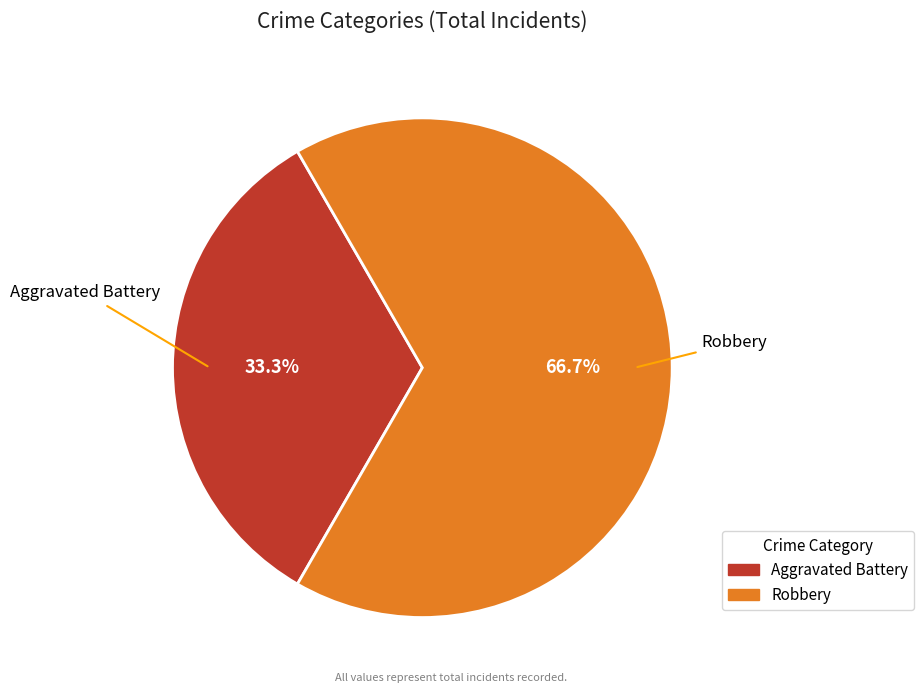

What is the largest slice in the pie chart?

Robbery